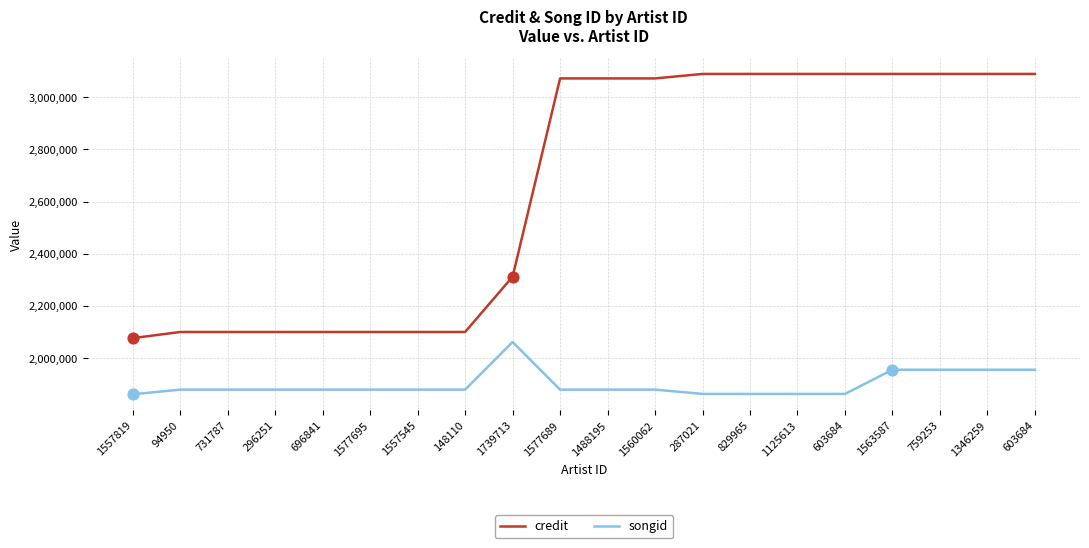

What are all the series names shown in the legend?

credit, songid